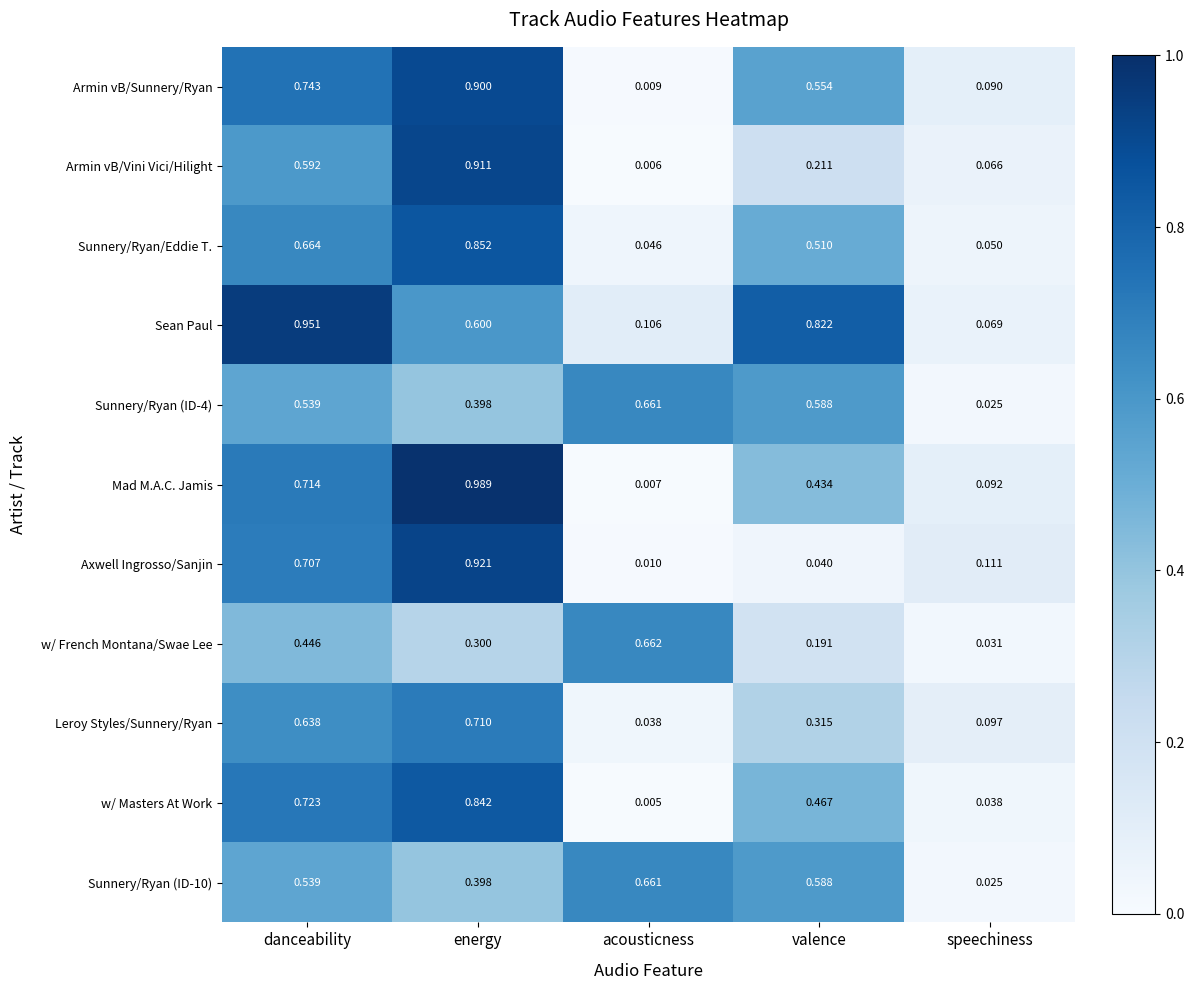

At which label does Armin vB/Vini Vici/Hilight reach its minimum?

acousticness